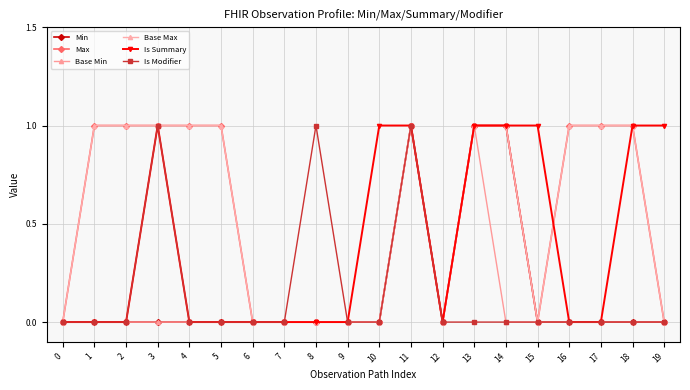

Does the chart display data point markers on the line(s)?

Yes